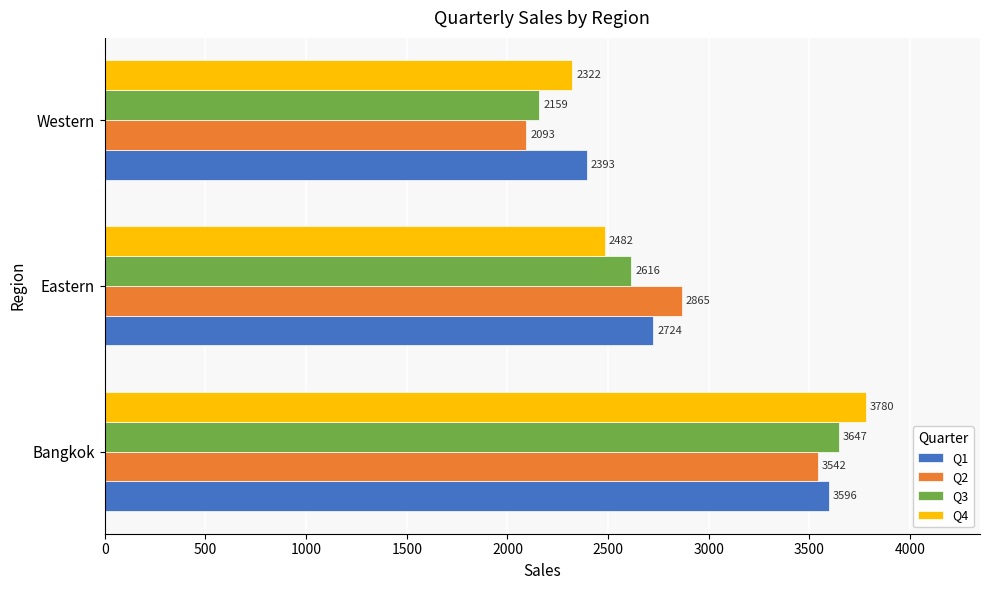

The value of Q2 at Eastern is 729. True or false?

False